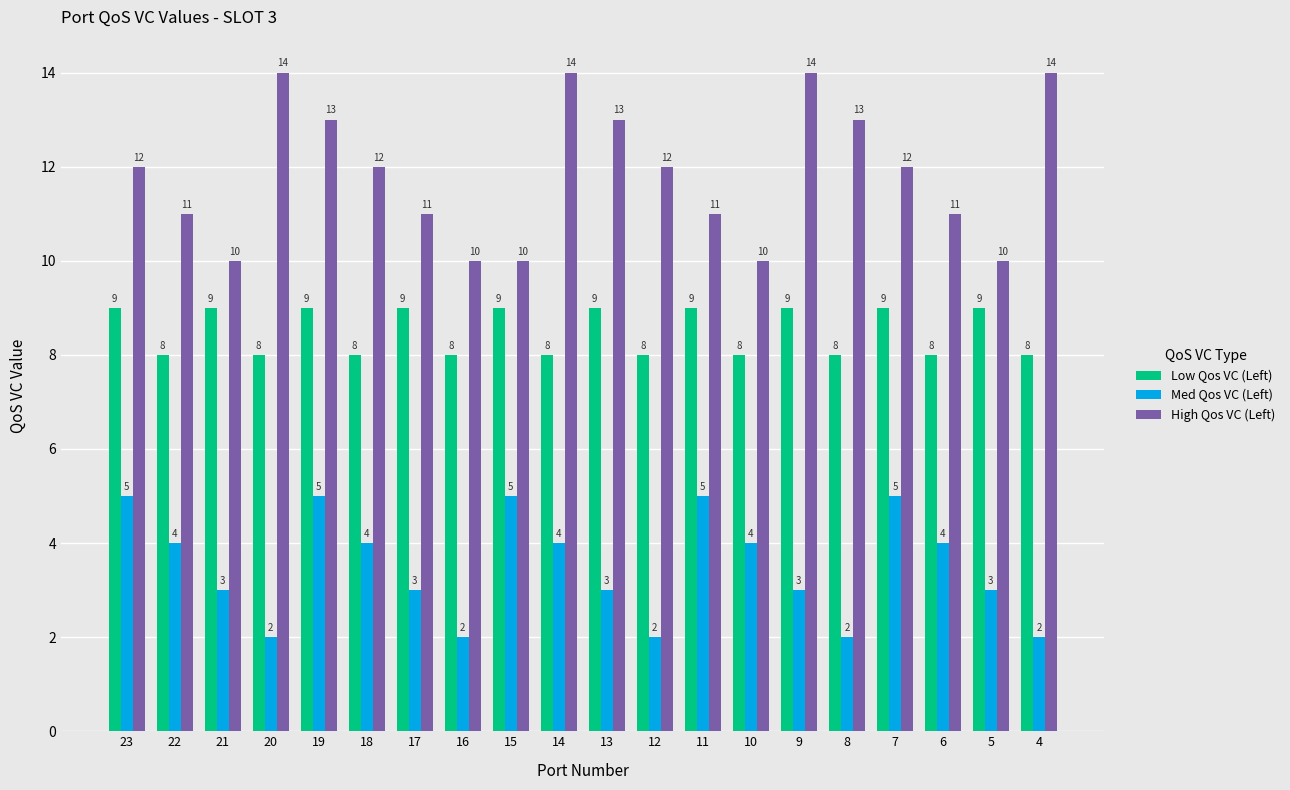

Does the chart contain any negative values?

No